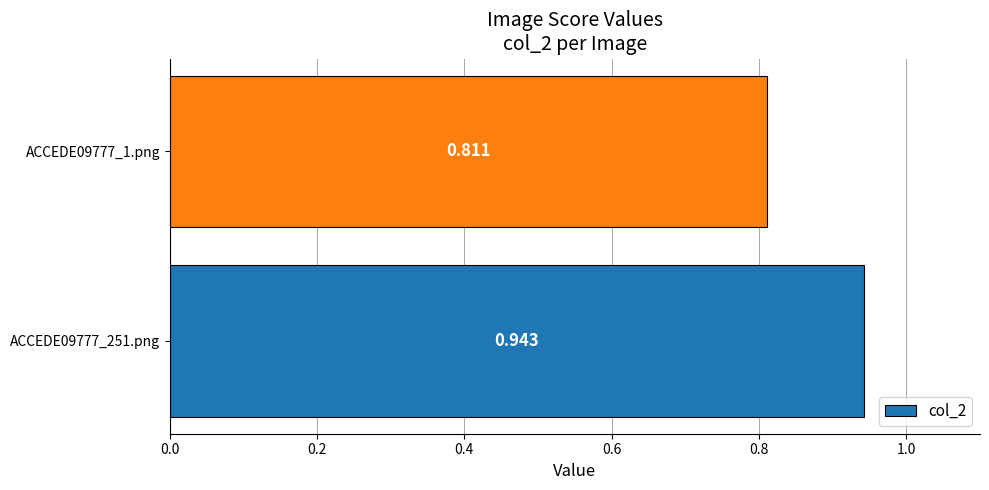

How many distinct data groups are displayed?

1